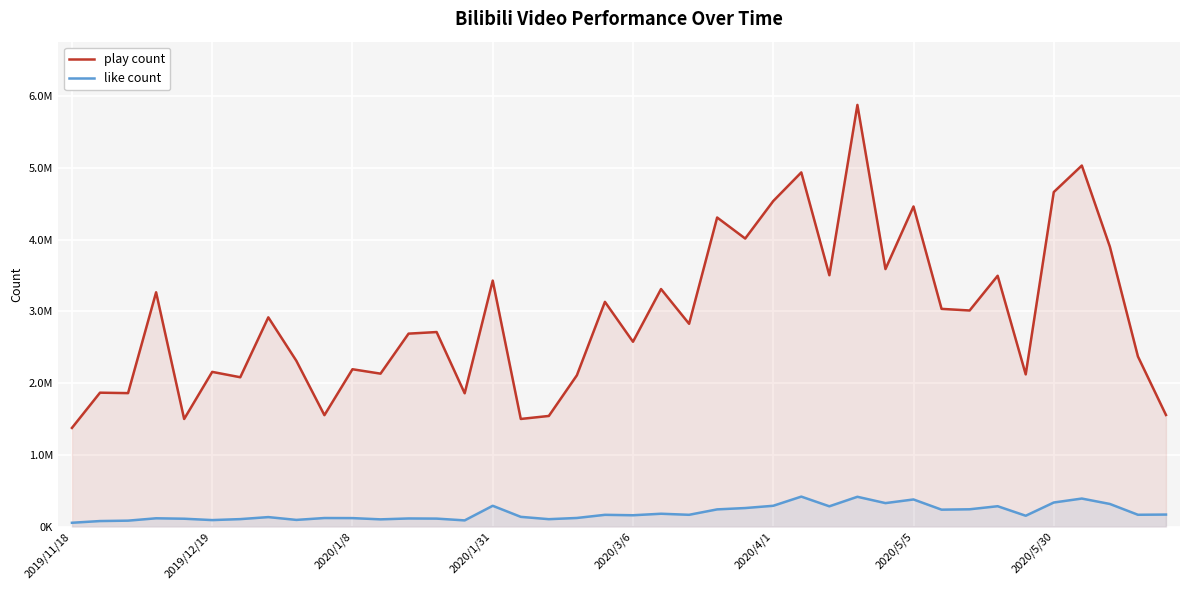

What position from the left is 26?

27